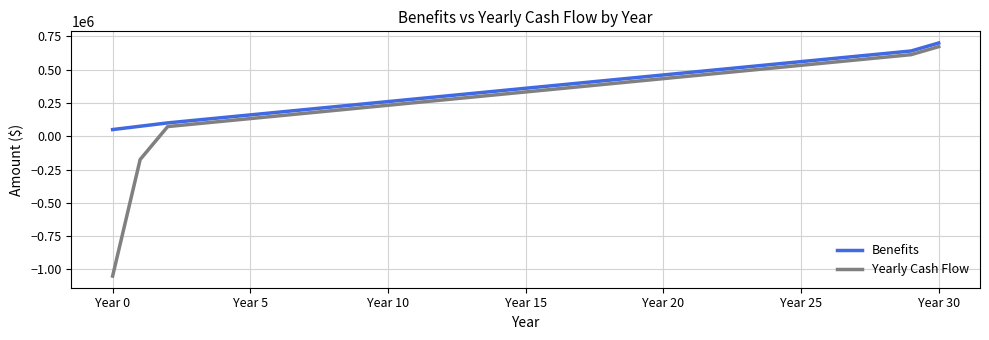

Which series has the largest range (max minus min)?

Yearly Cash Flow